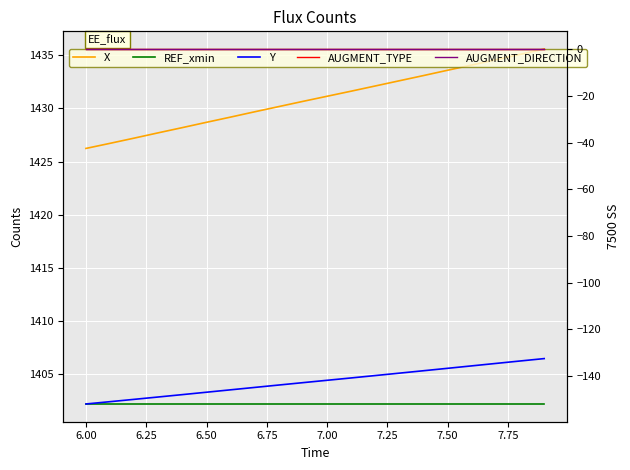

At how many categories does at least one series exceed 919?

20